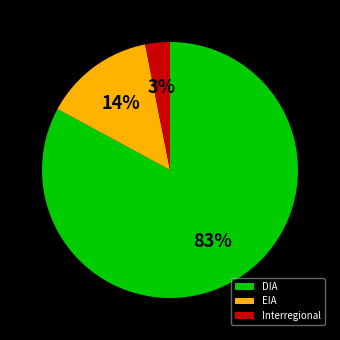

To the nearest percent, what percentage of the pie is EIA?

14%